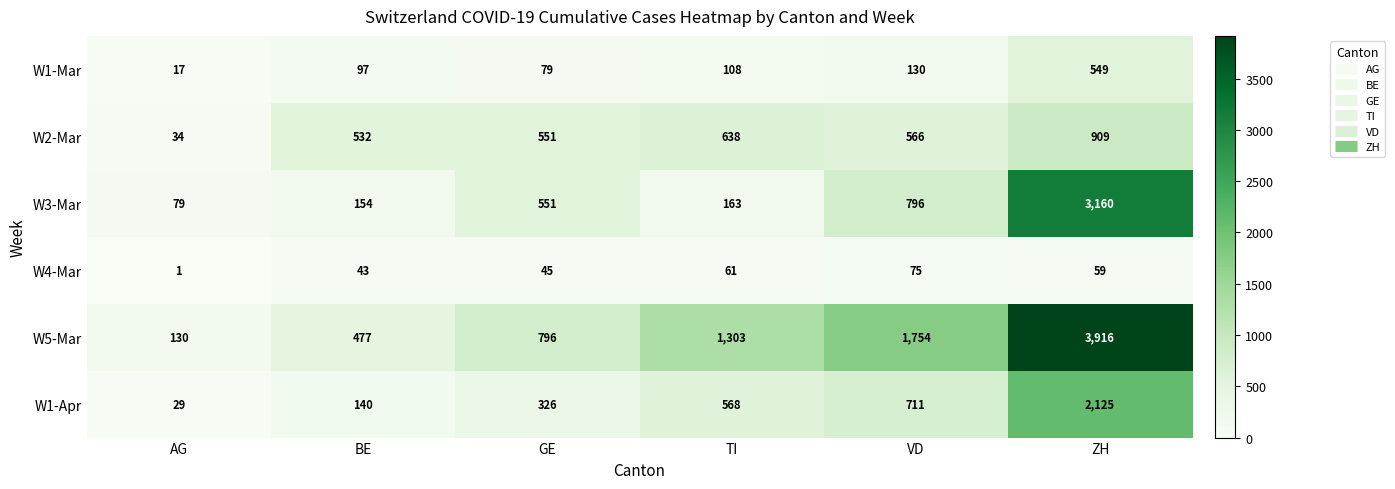

Which series has the largest total across all categories?

W5-Mar